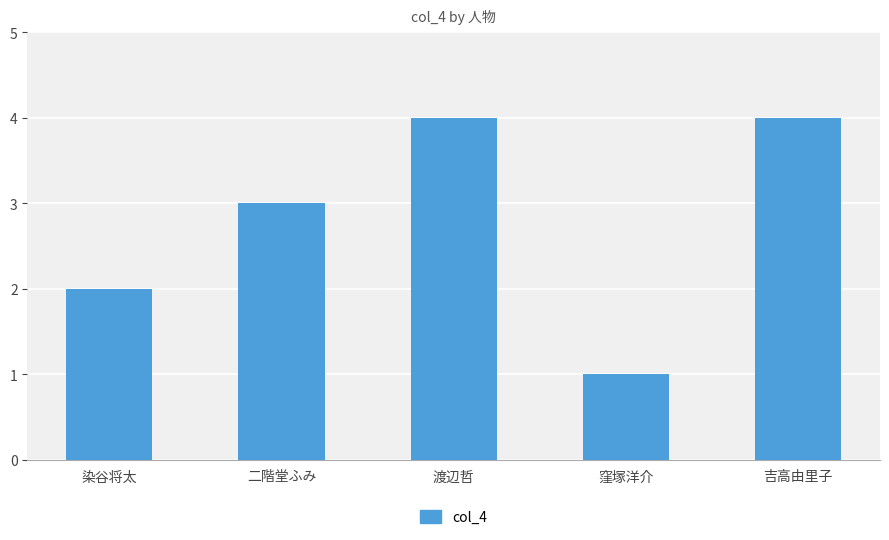

What is the label of the 5th bar from the left?

吉高由里子